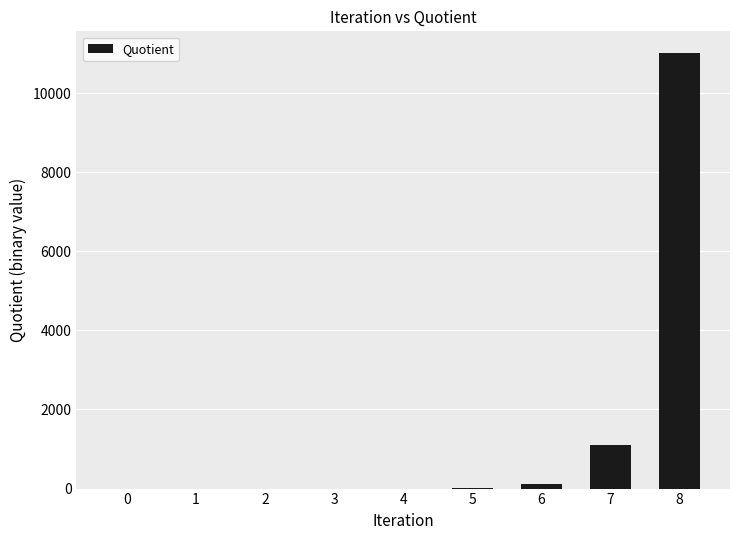

What is the ratio of the value at 7 to the value at 4?

1101.0